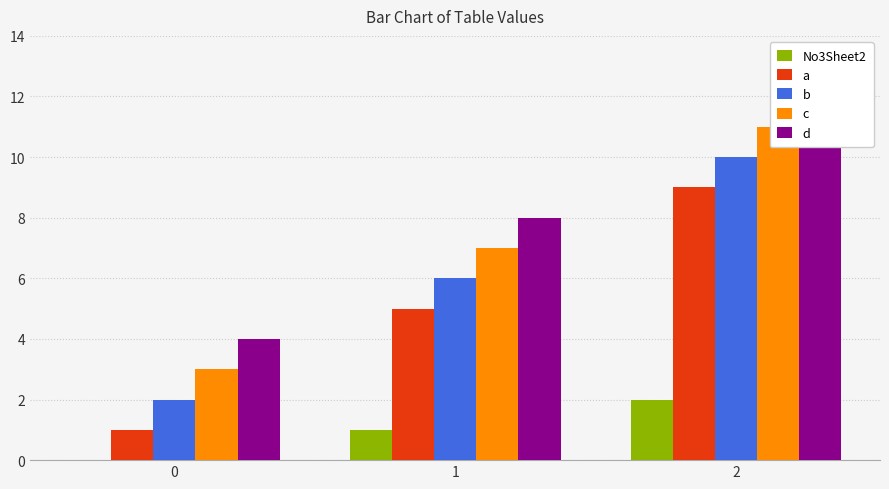

Reading right to left, list all the values displayed in this chart.

No3Sheet2: 2=2	1=1	0=0
a: 2=9	1=5	0=1
b: 2=10	1=6	0=2
c: 2=11	1=7	0=3
d: 2=12	1=8	0=4